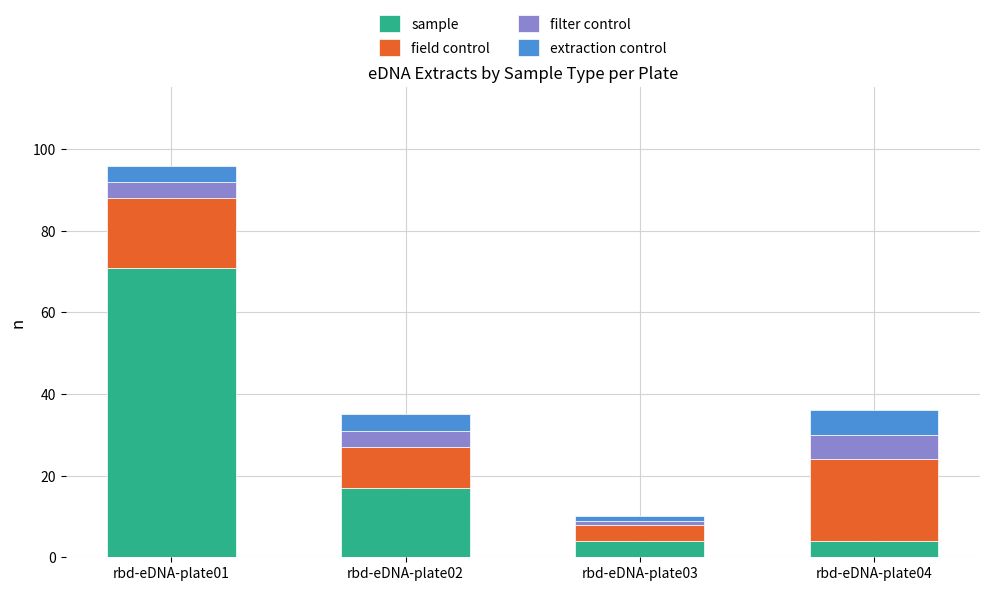

How many categories are shown in the chart?

4